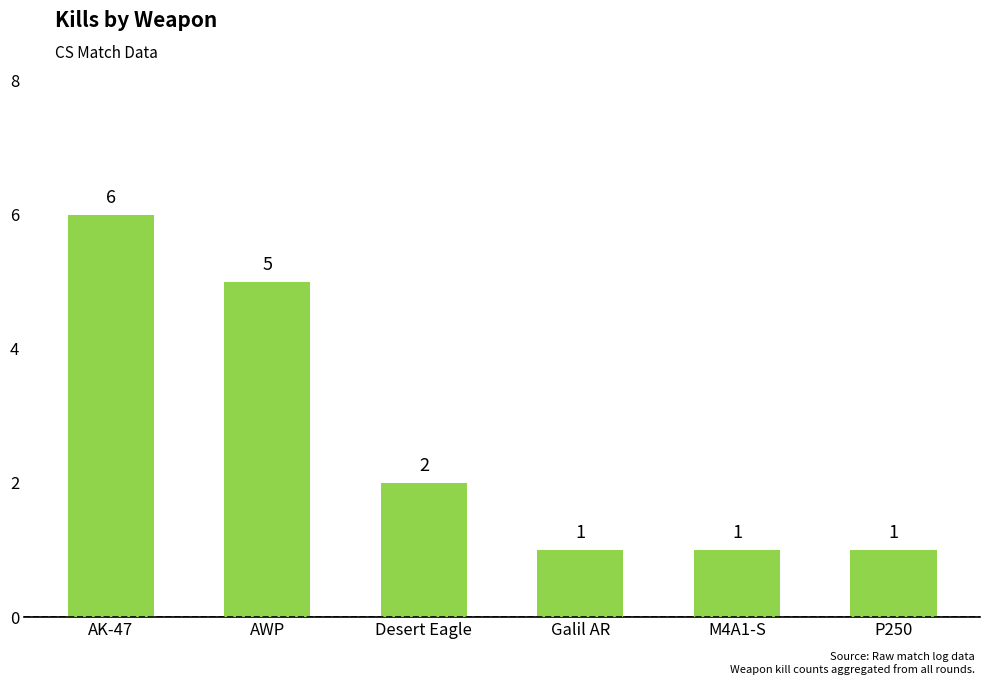

Are the bars horizontal?

No